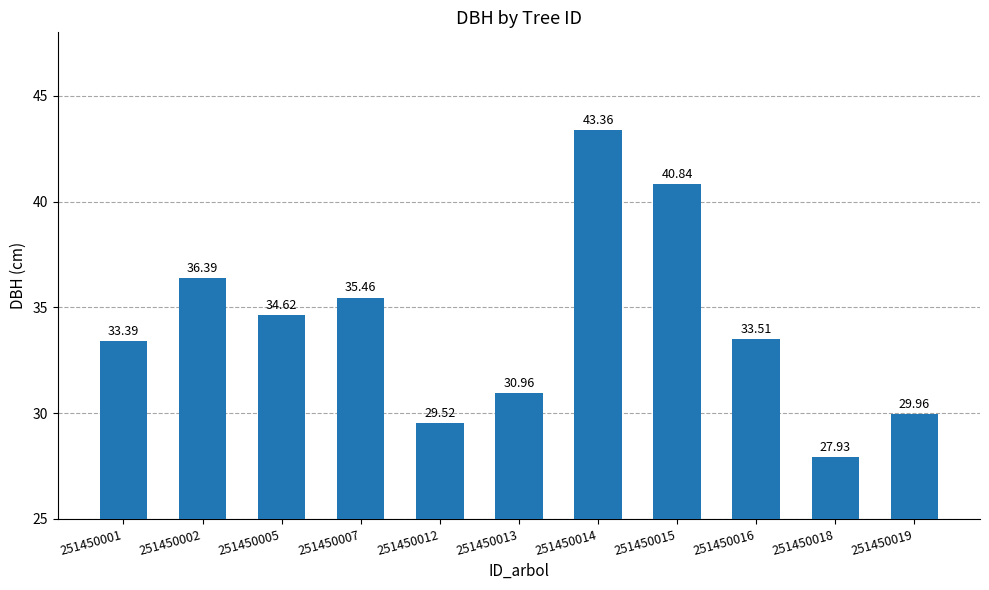

Rank the categories by value from highest to lowest.

251450014, 251450015, 251450002, 251450007, 251450005, 251450016, 251450001, 251450013, 251450019, 251450012, 251450018